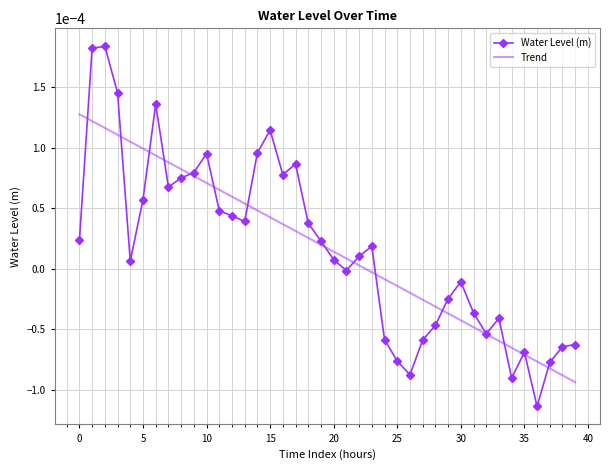

Rank the series by their maximum value, from highest to lowest.

Water Level (m), Trend